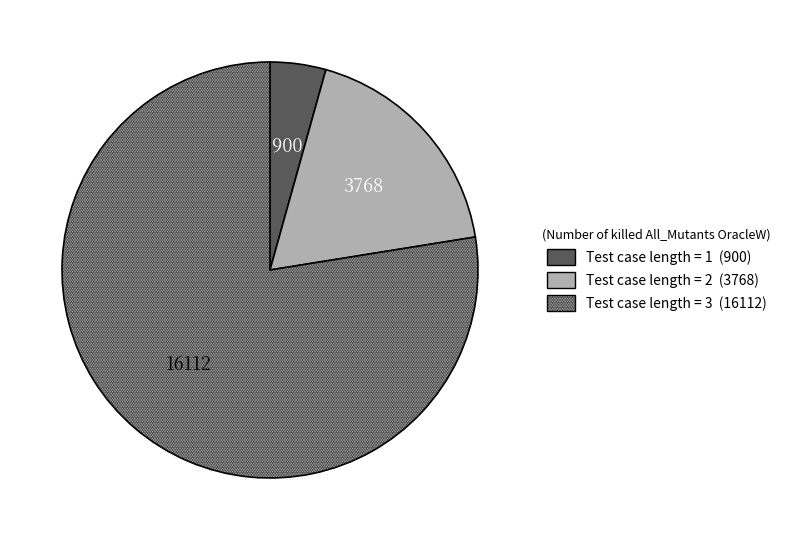

Is there any slice that represents more than half of the pie?

Yes